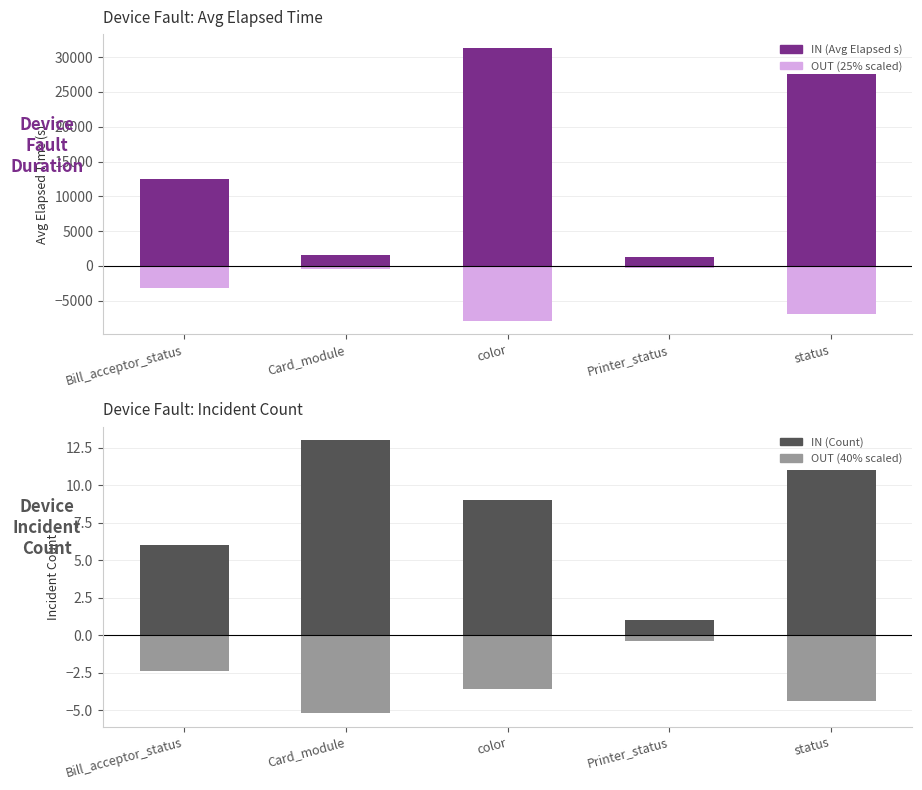

What is the value of the Incident Count (scaled) bar at the 1st from the left?

-3119.5